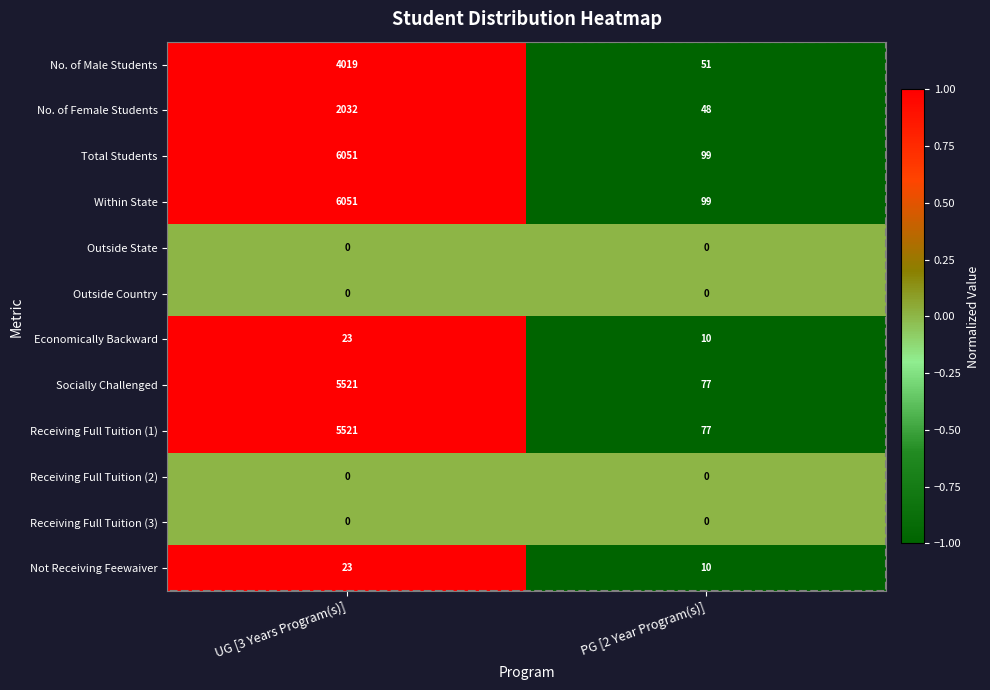

At which category is the sum across all series the highest?

UG [3 Years Program(s)]